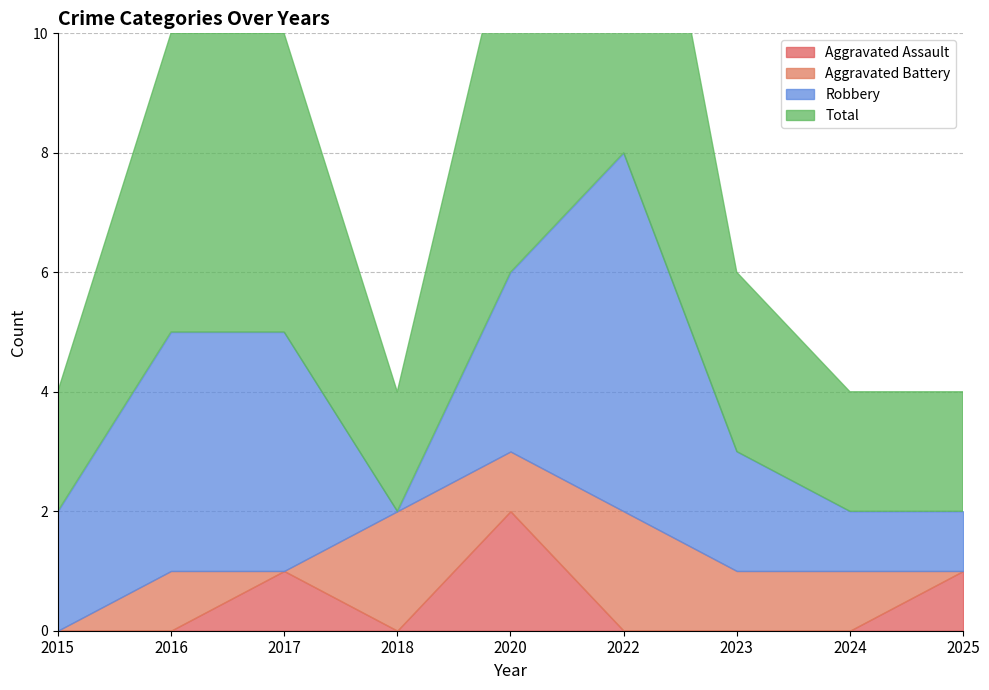

Rank the series at 2025 from lowest to highest value.

Aggravated Battery, Aggravated Assault, Robbery, Total